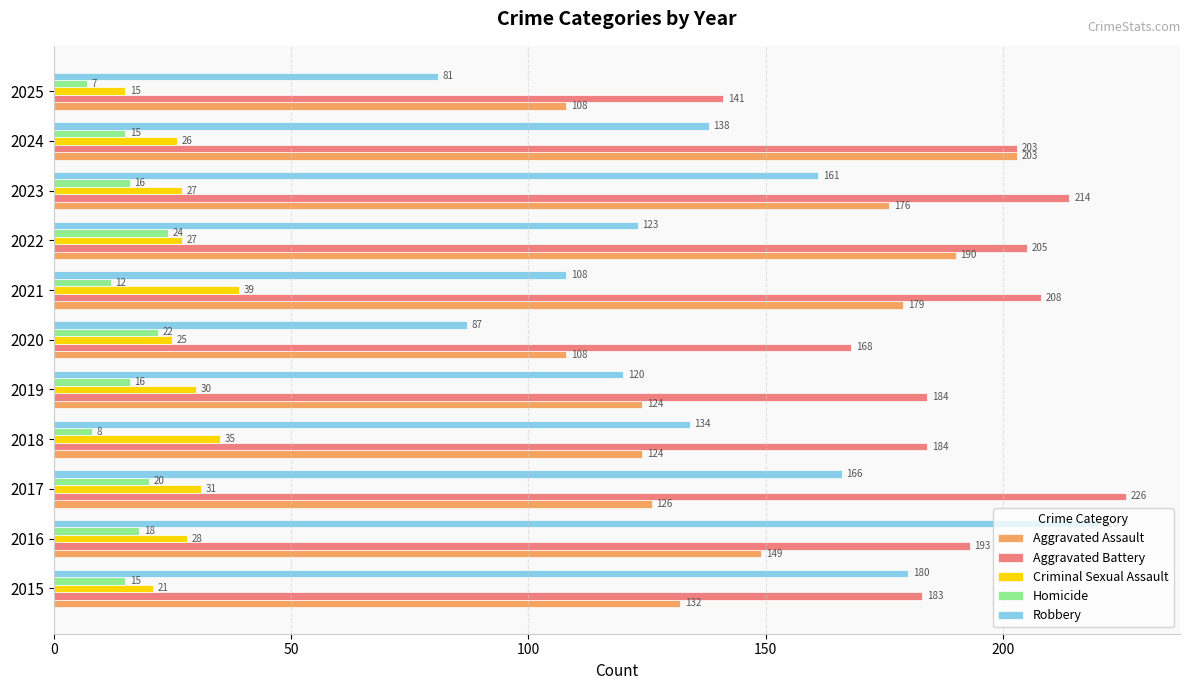

At which category is the sum across all series the highest?

2016